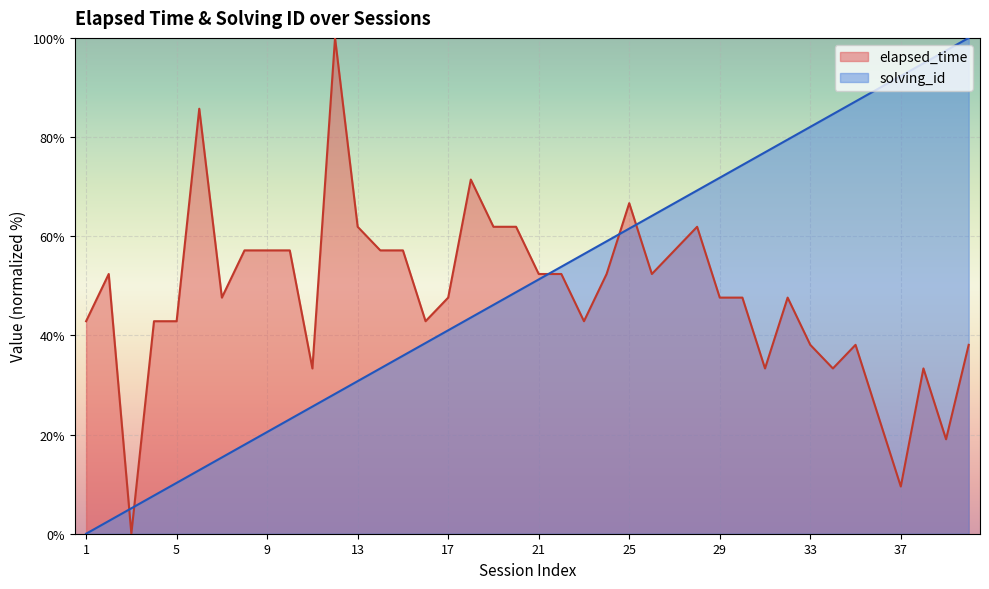

Between 37 and 39, which series saw the biggest shift?

elapsed_time